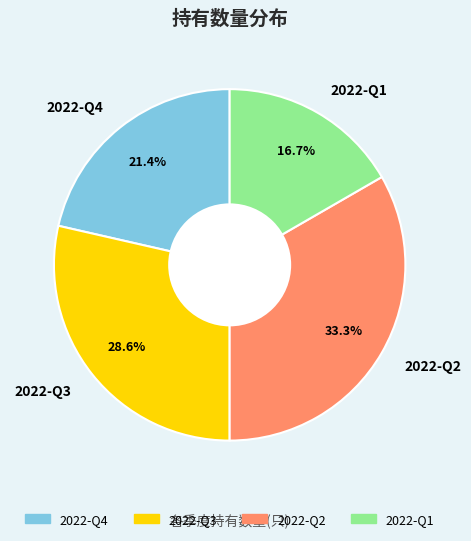

What is the smallest slice in the pie chart?

2022-Q1